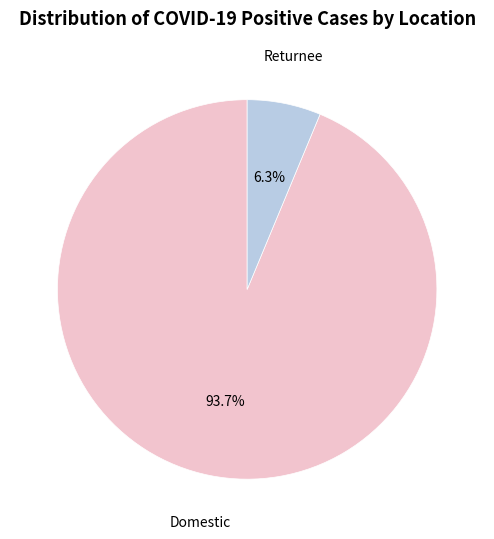

To the nearest percent, what is the difference between the Domestic and Returnee slice percentages?

87%